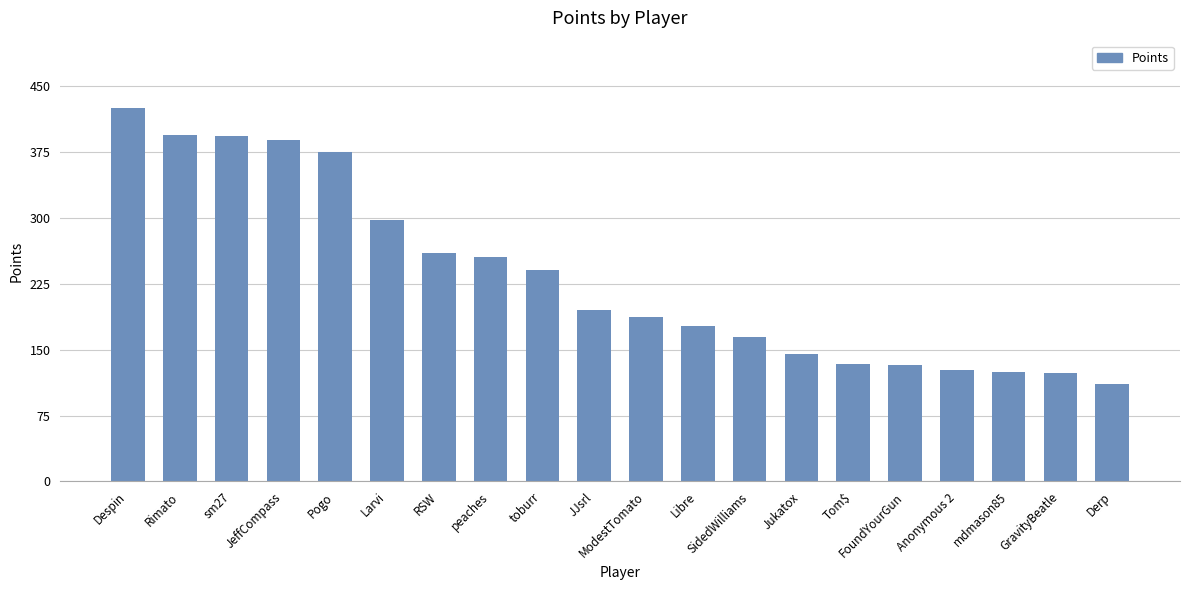

Which category has the highest value across all series?

Despin